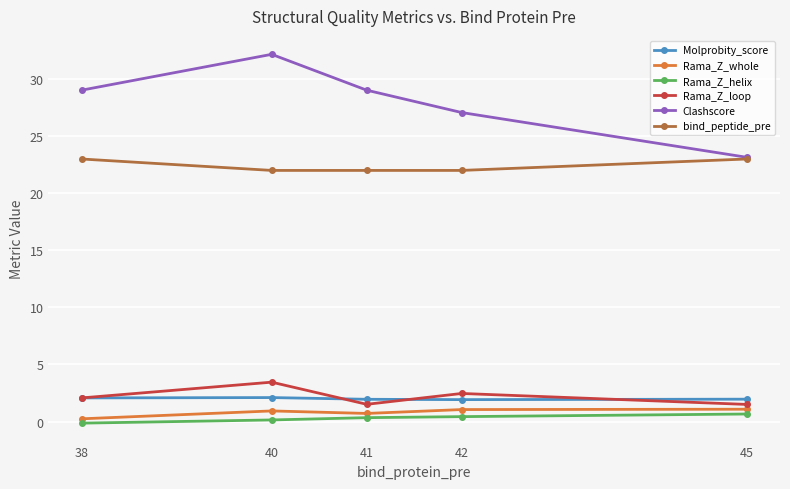

Does the chart display data point markers on the line(s)?

Yes